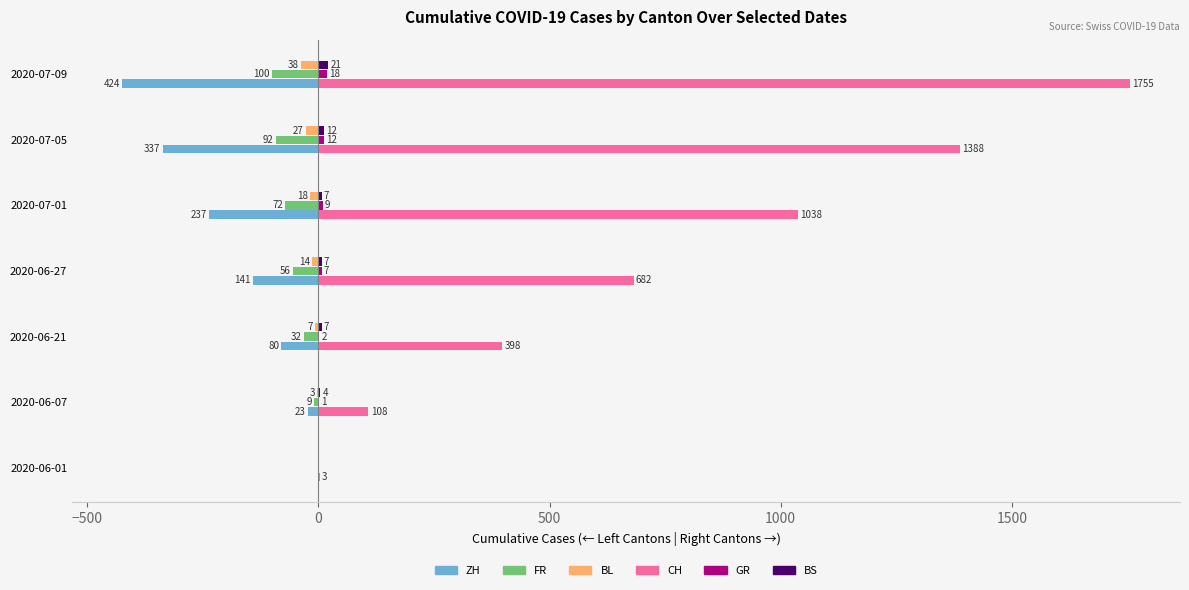

At which category is the sum across all series the highest?

2020-07-09